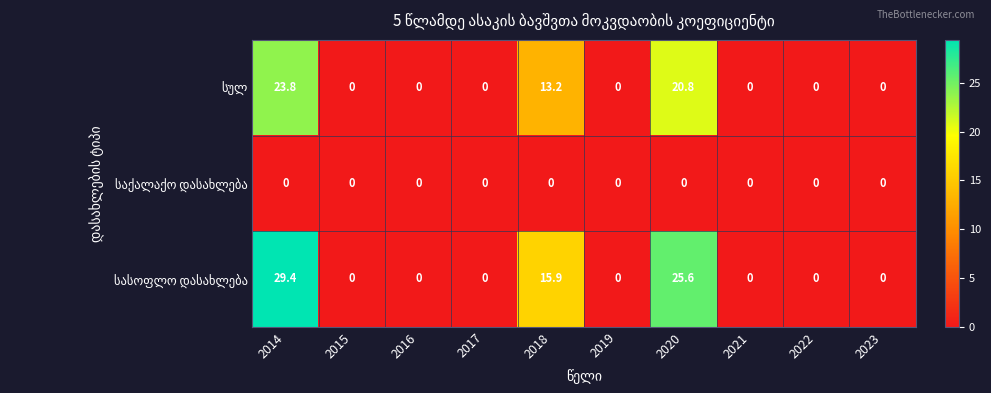

What is the spread (max minus min) of values at 2020?

25.6